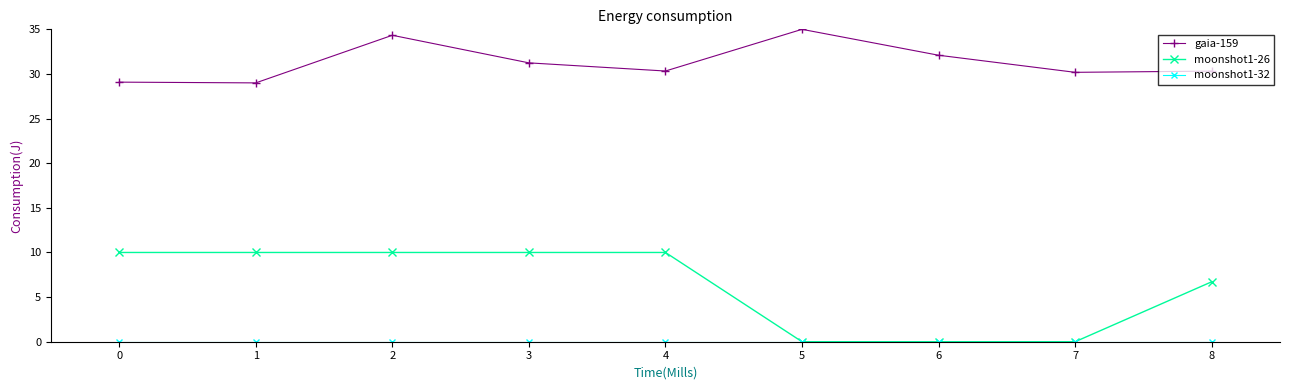

Is the value of moonshot1-26 at 2 greater than the value of gaia-159 at 2?

No